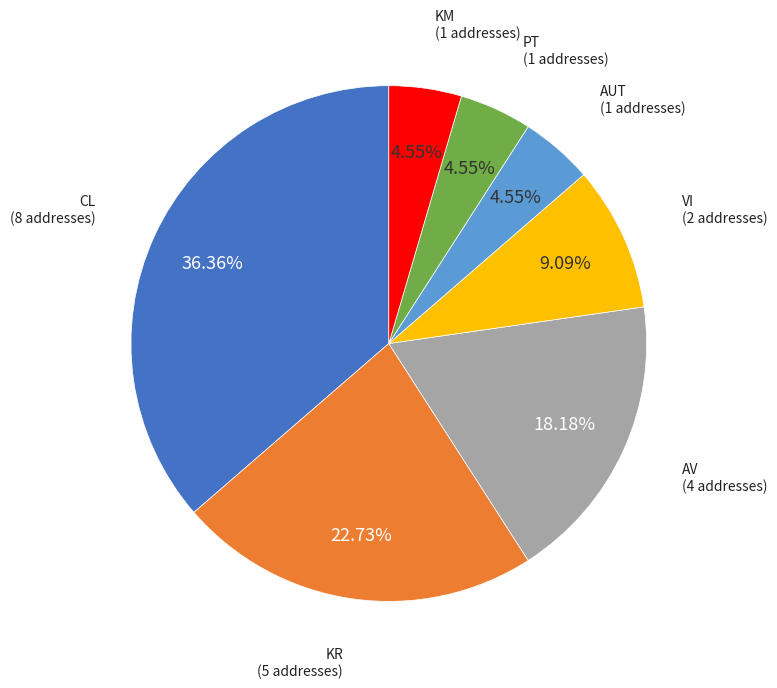

What percentage is the AUT slice, to the nearest percent?

5%